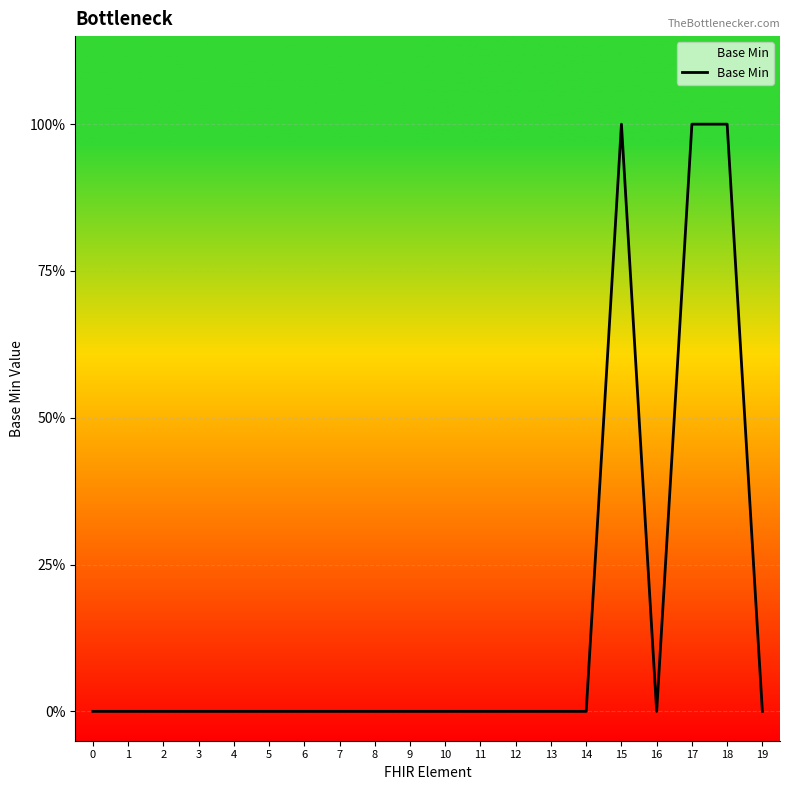

List the labels in order of value, largest first.

15, 17, 18, 0, 1, 2, 3, 4, 5, 6, 7, 8, 9, 10, 11, 12, 13, 14, 16, 19